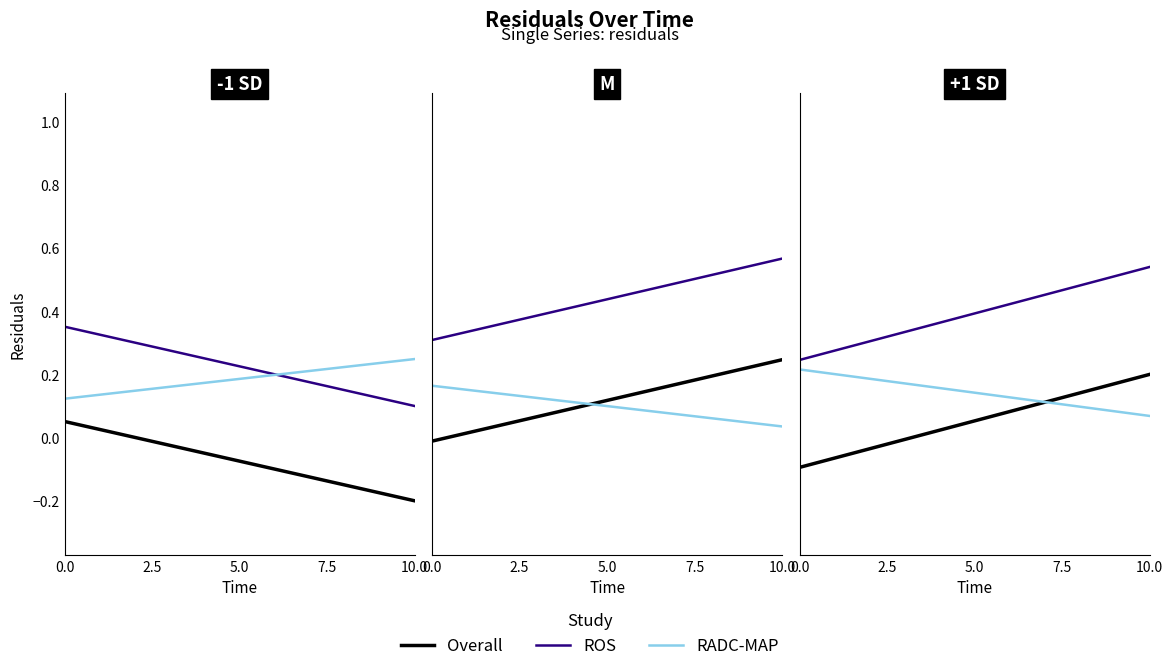

The ROS series shows 0.2 at 0.0. True or false?

True